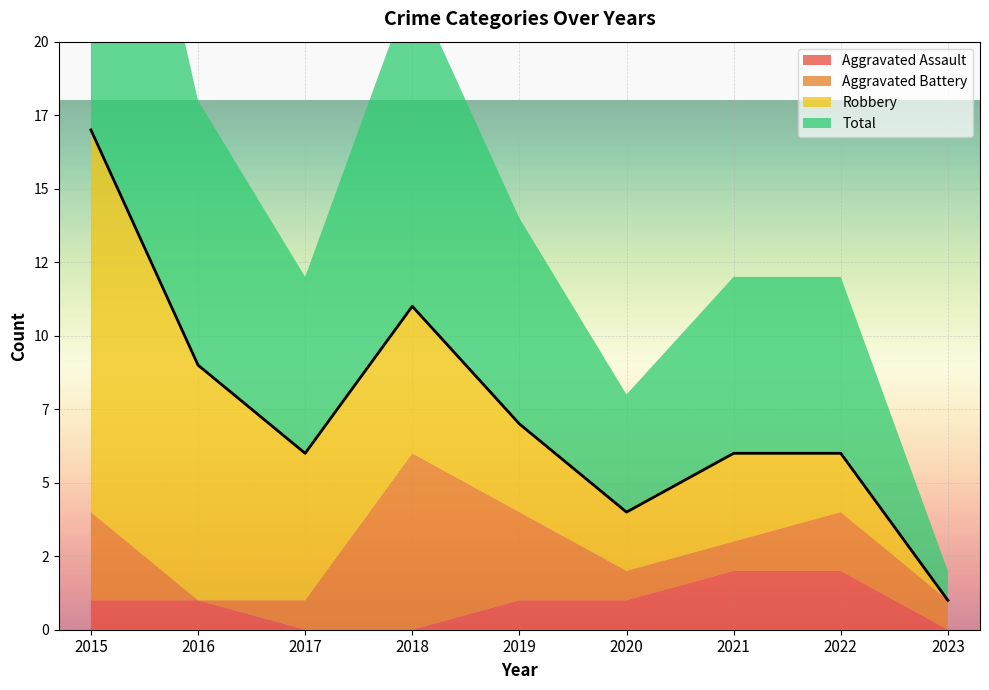

What is the difference between the maximum and minimum values in the Robbery series?

13